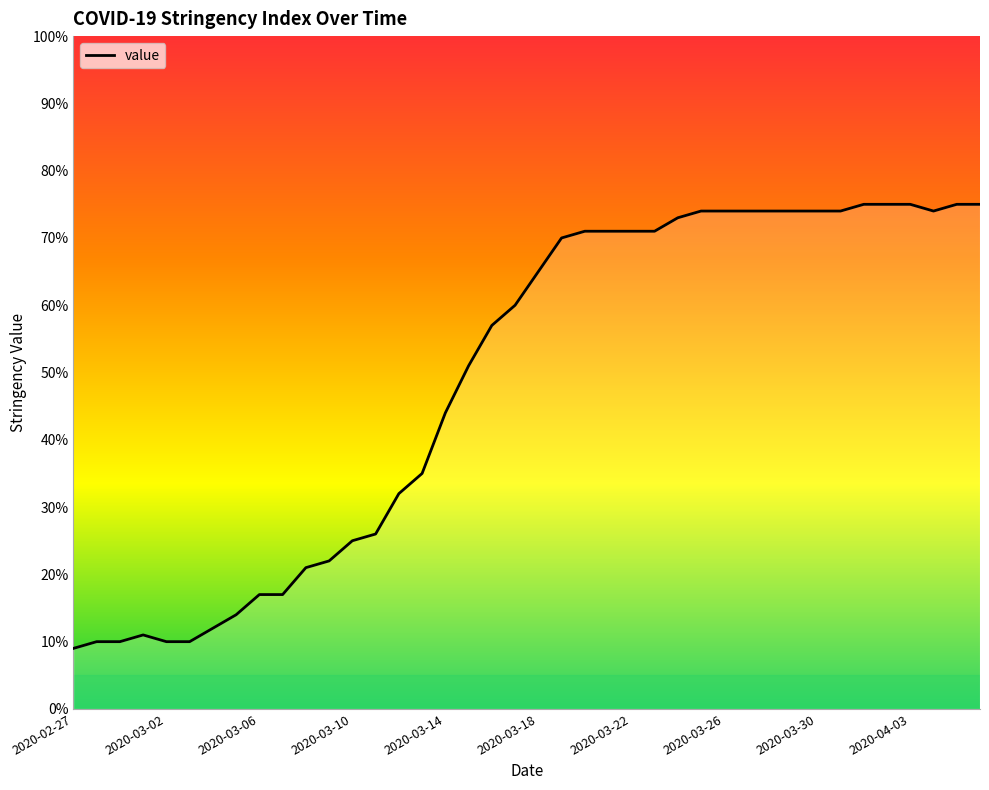

How many lines are shown in the chart?

1